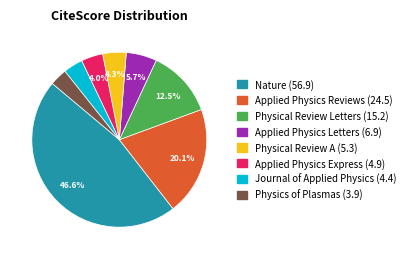

Which category has the biggest portion of the pie?

Nature